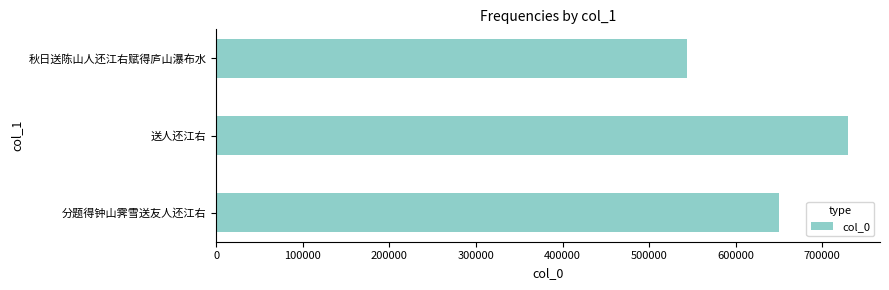

What is the ratio of the value at 分题得钟山霁雪送友人还江右 to the value at 送人还江右?

0.9